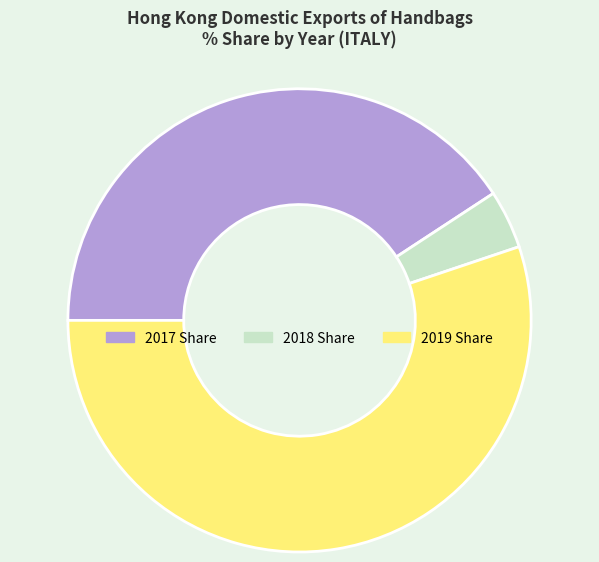

Rank the categories by value from highest to lowest.

2019 Share, 2017 Share, 2018 Share